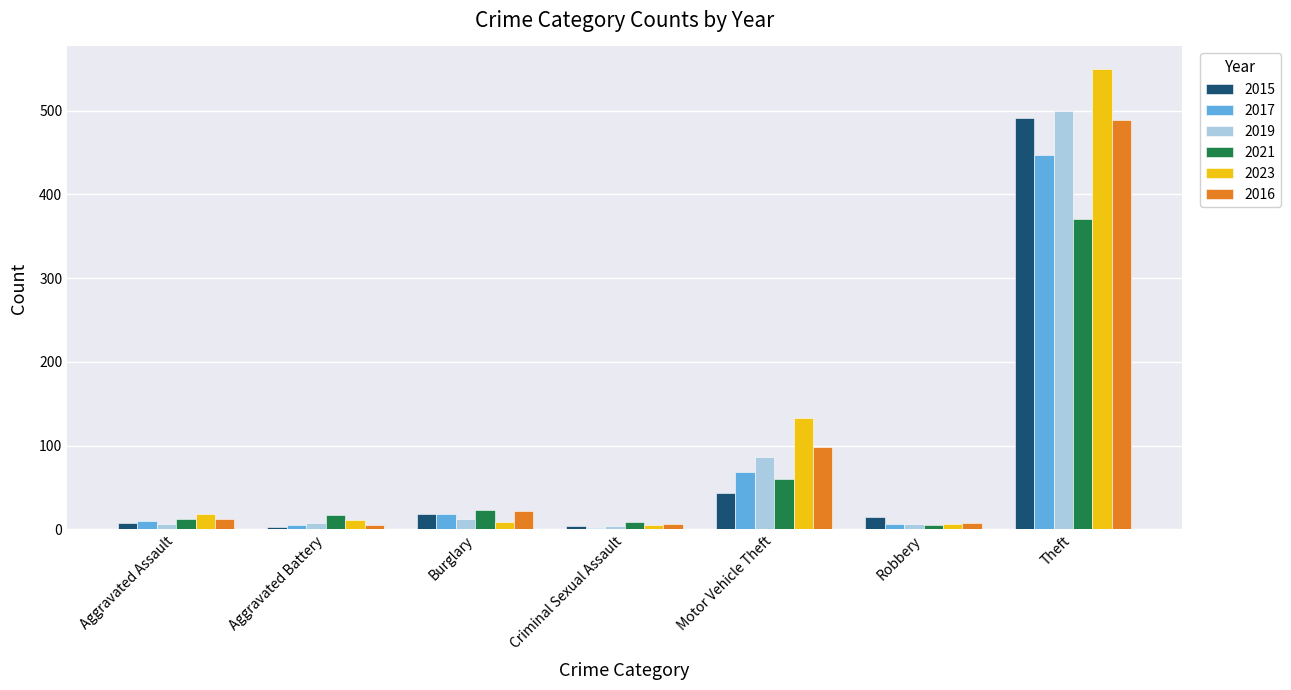

Which series has the largest range (max minus min)?

2023